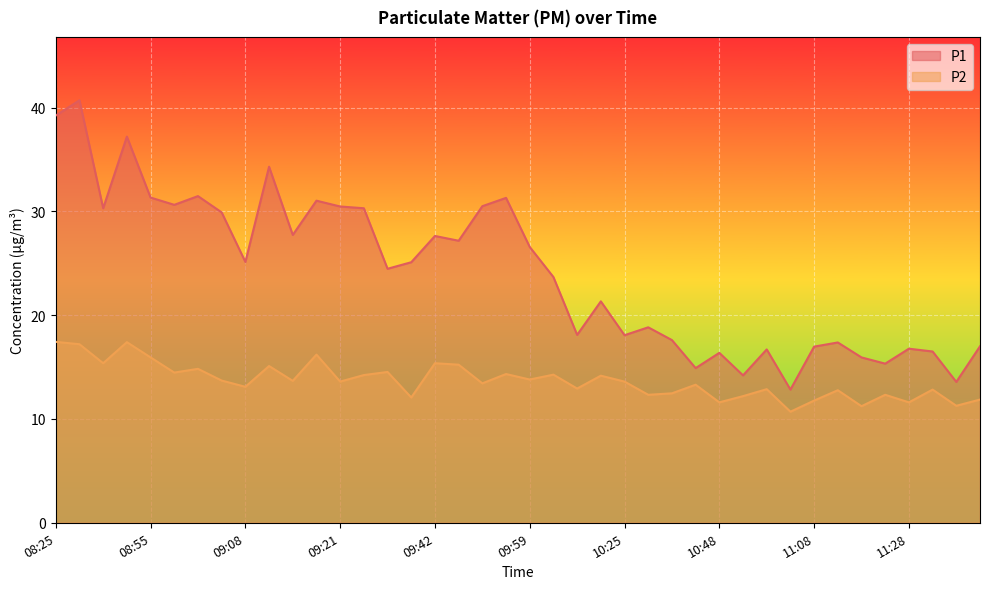

Read the P1 value at 09:53.

30.5